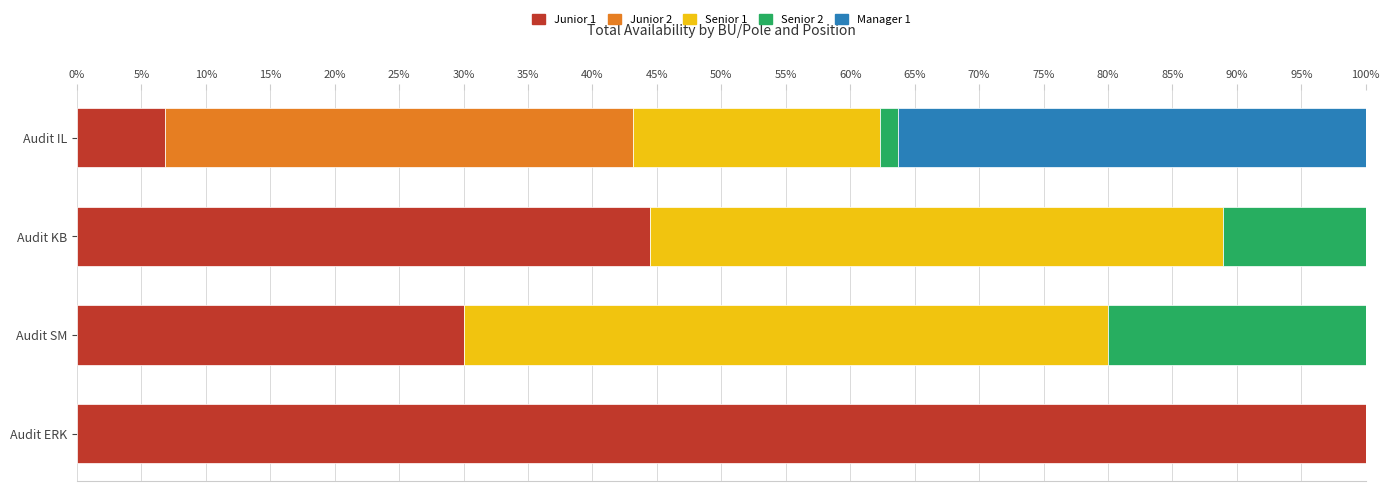

Which category has the highest value in the Junior 1 series?

Audit ERK